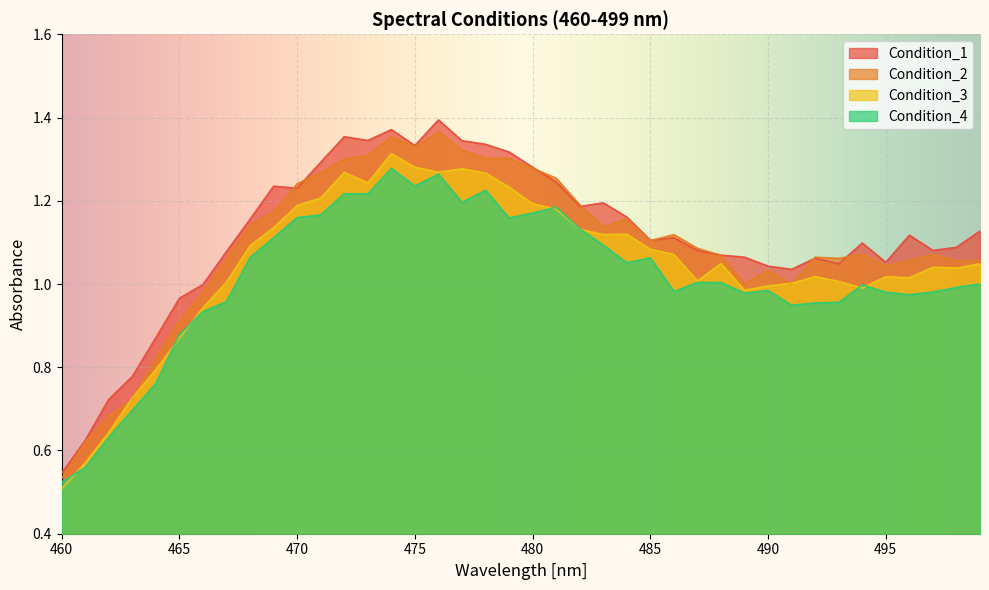

Which category has the highest value across all series?

476